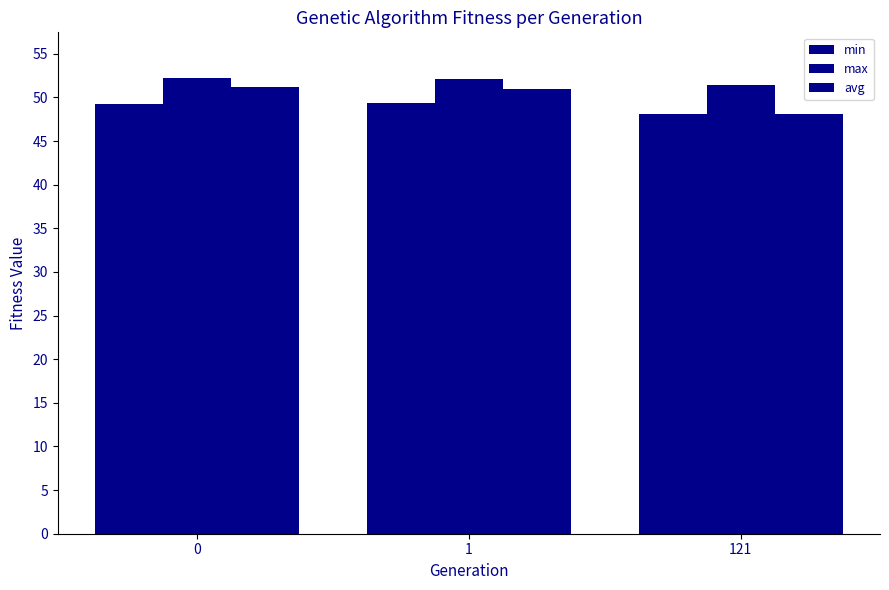

At which label does min reach its minimum?

121